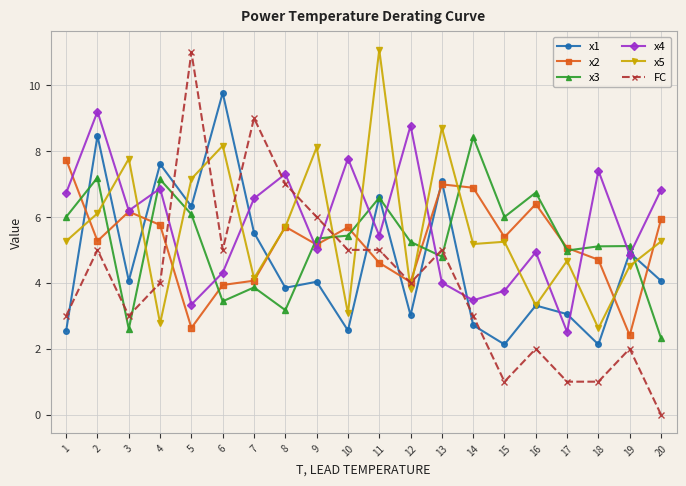

Count the number of categories in the chart.

20